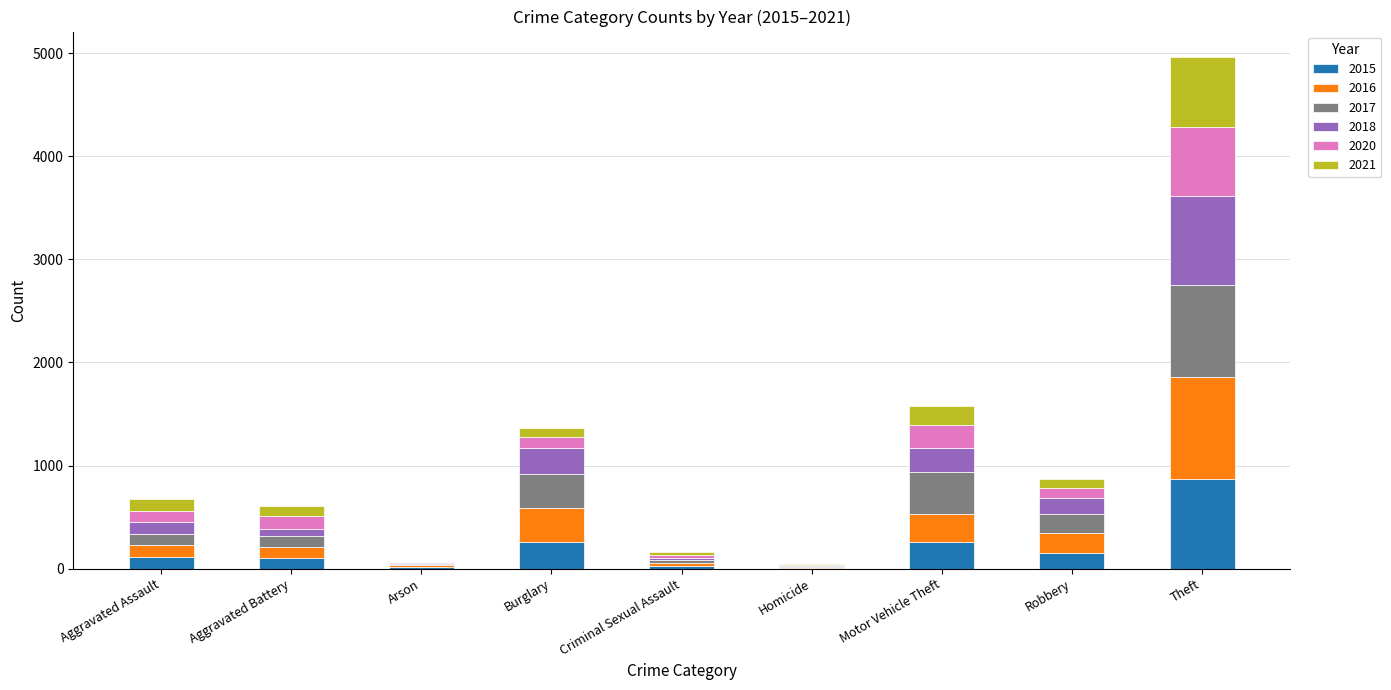

Which category has the highest value in the 2015 series?

Theft